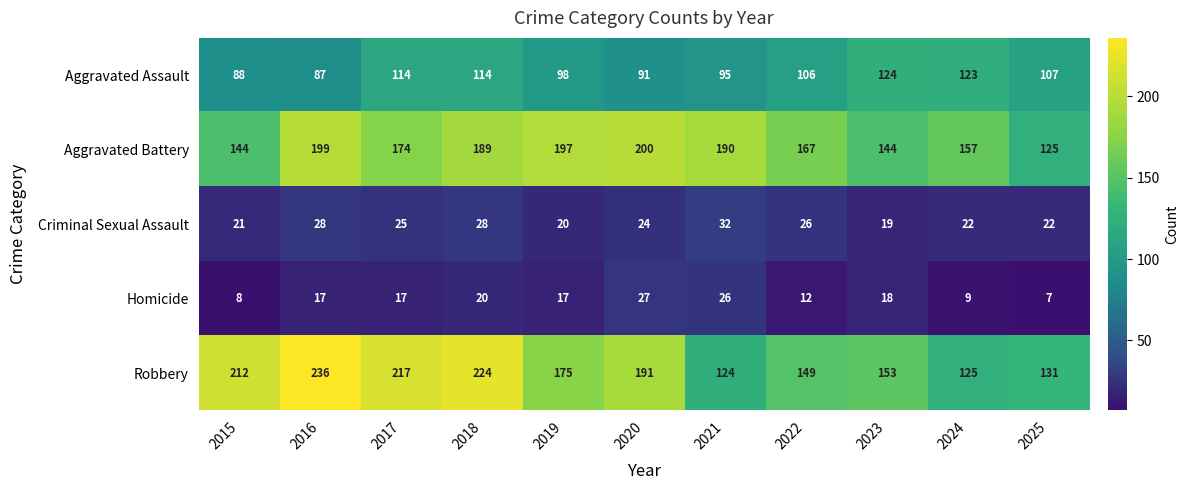

What is the difference between the second highest and second lowest values in the Aggravated Assault series?

35